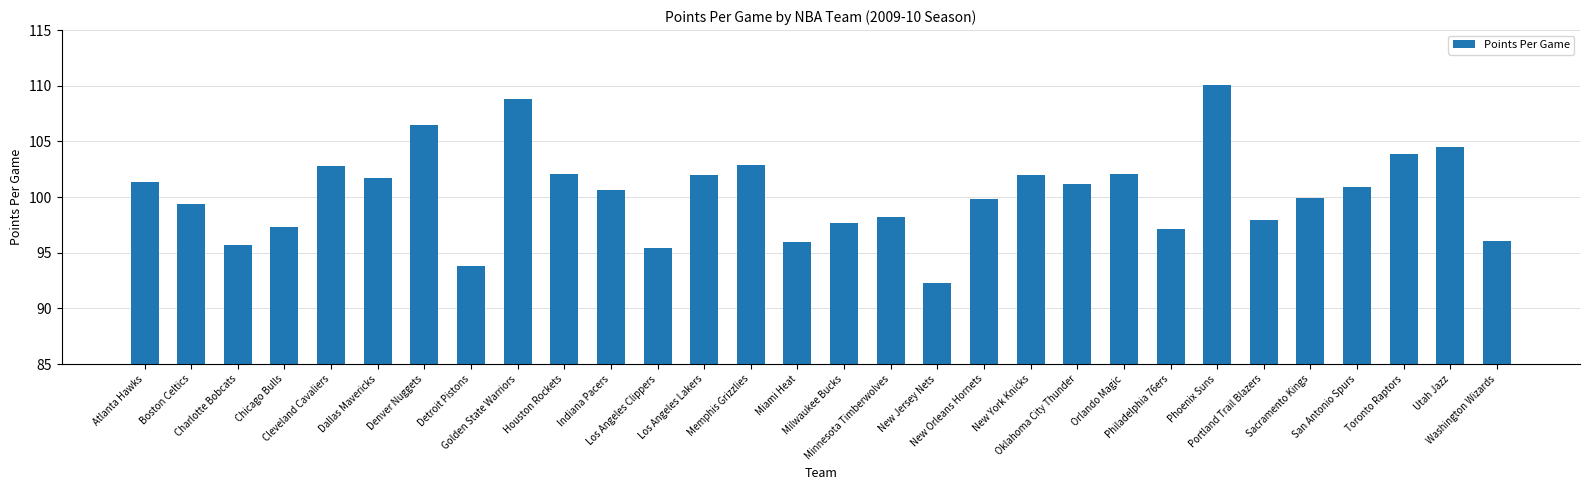

The value at Washington Wizards is 96.1. True or false?

True